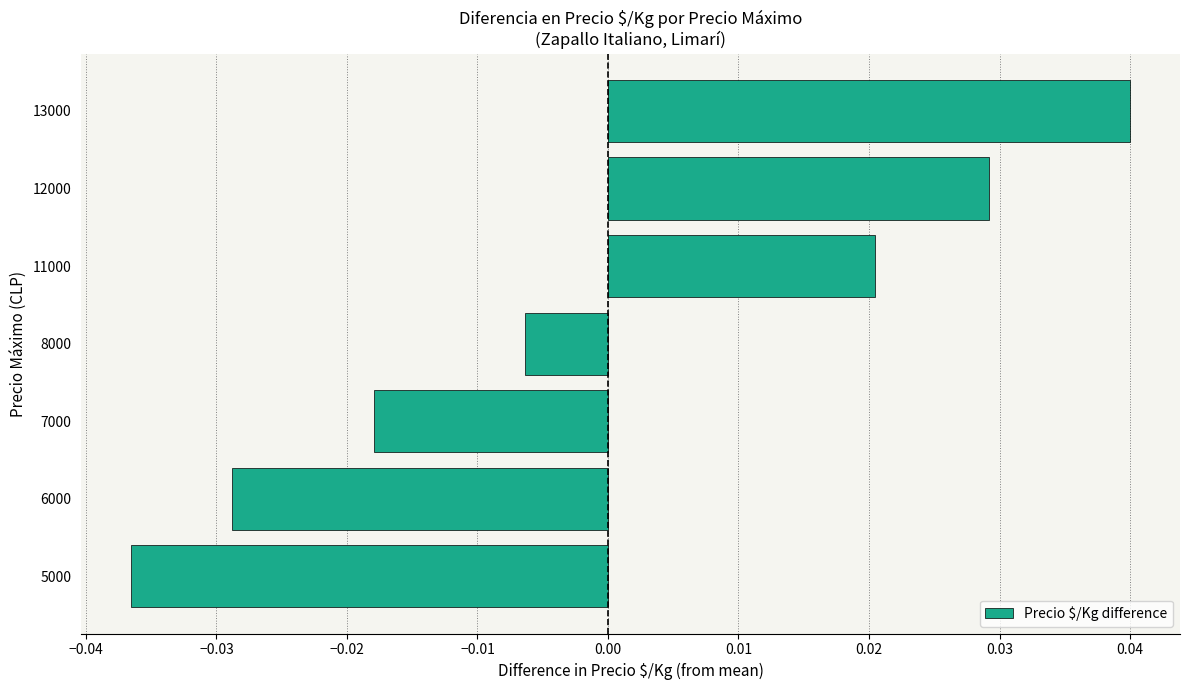

At which category does the chart reach its minimum across all series?

5000